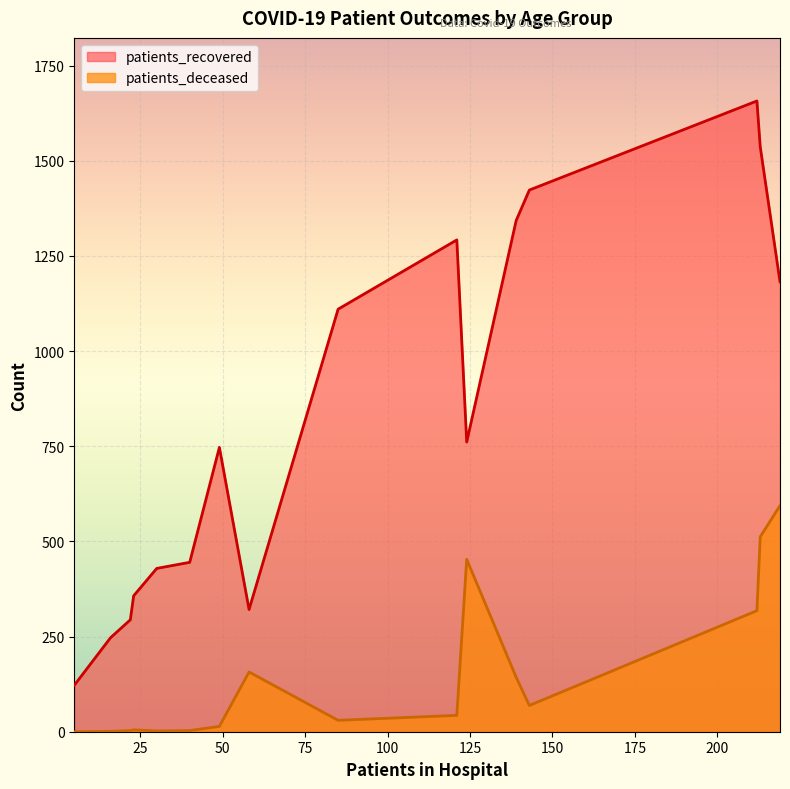

Does the chart display data point markers on the line(s)?

No